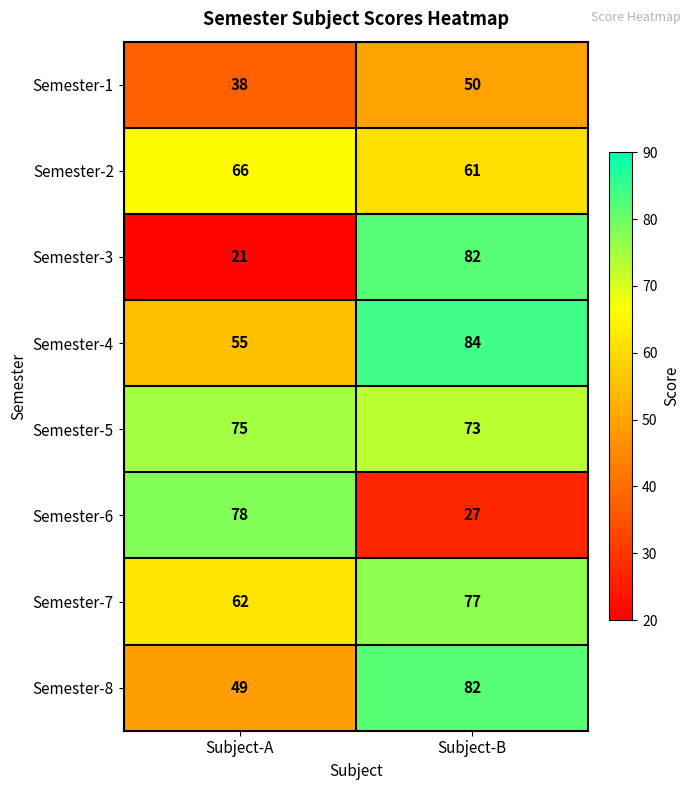

What is the total value across all series at Subject-B?

536